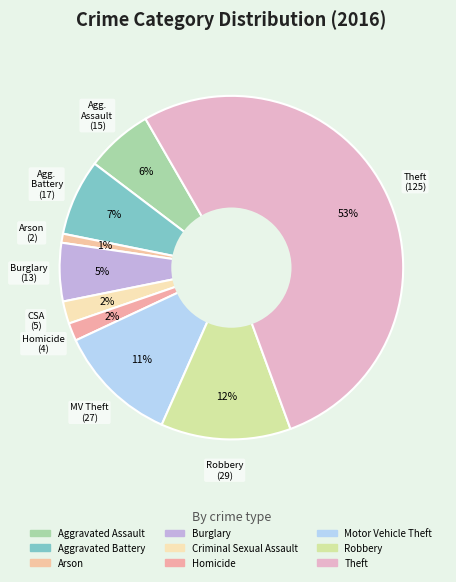

Count the number of slices in the pie.

9